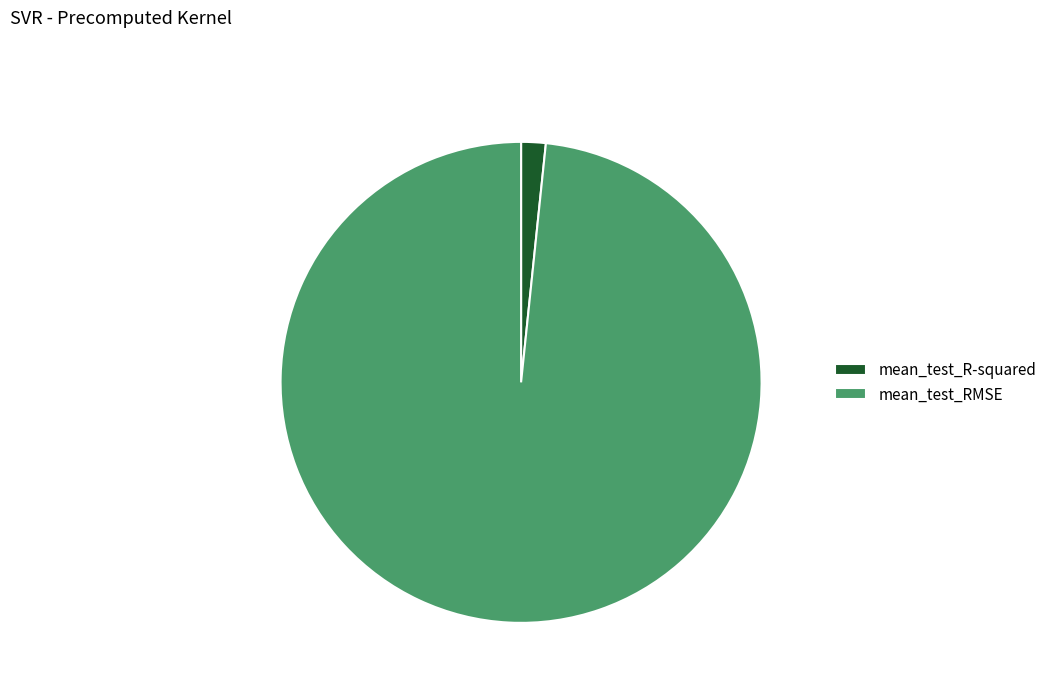

To the nearest percent, what percentage of the pie is mean_test_R-squared?

2%